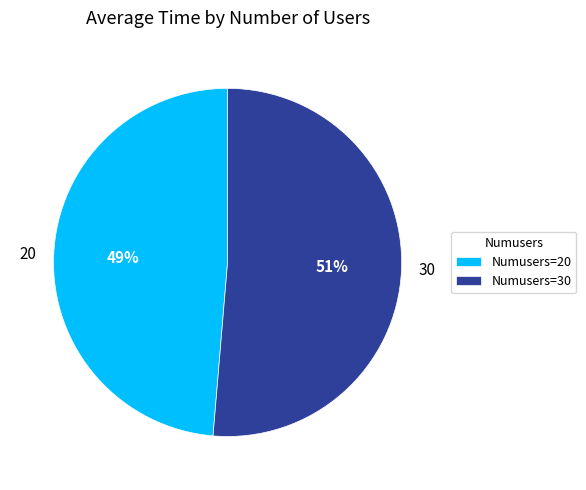

Which category accounts for the majority?

Numusers=30